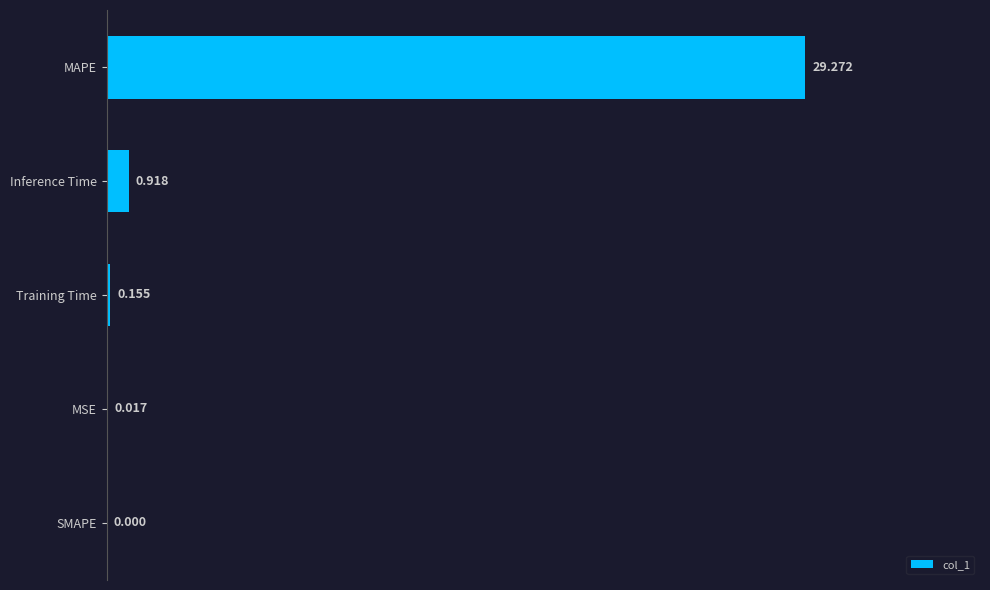

Which has a higher value, Training Time or MSE?

Training Time